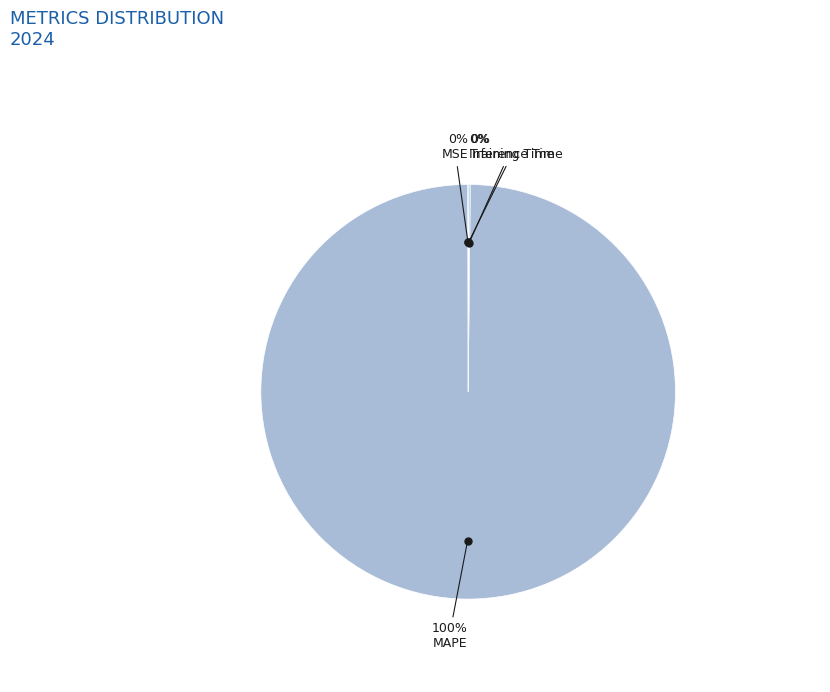

Count the number of slices in the pie.

4